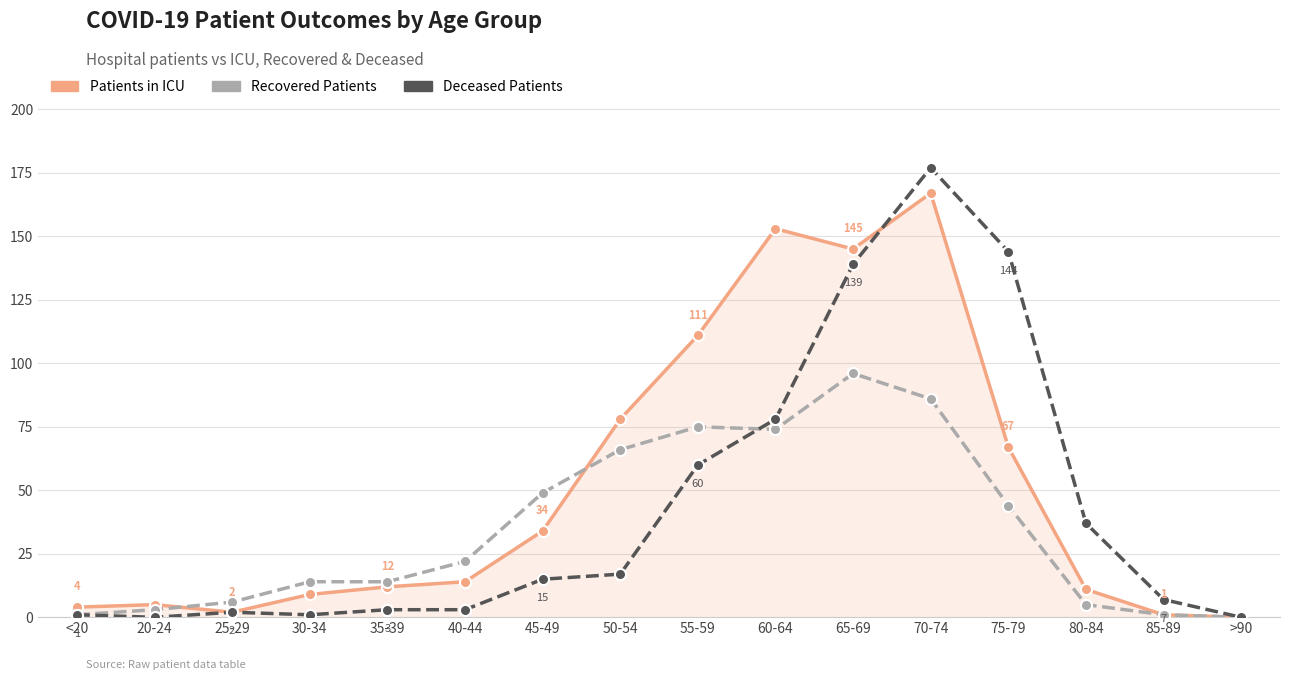

How many distinct data groups are displayed?

3